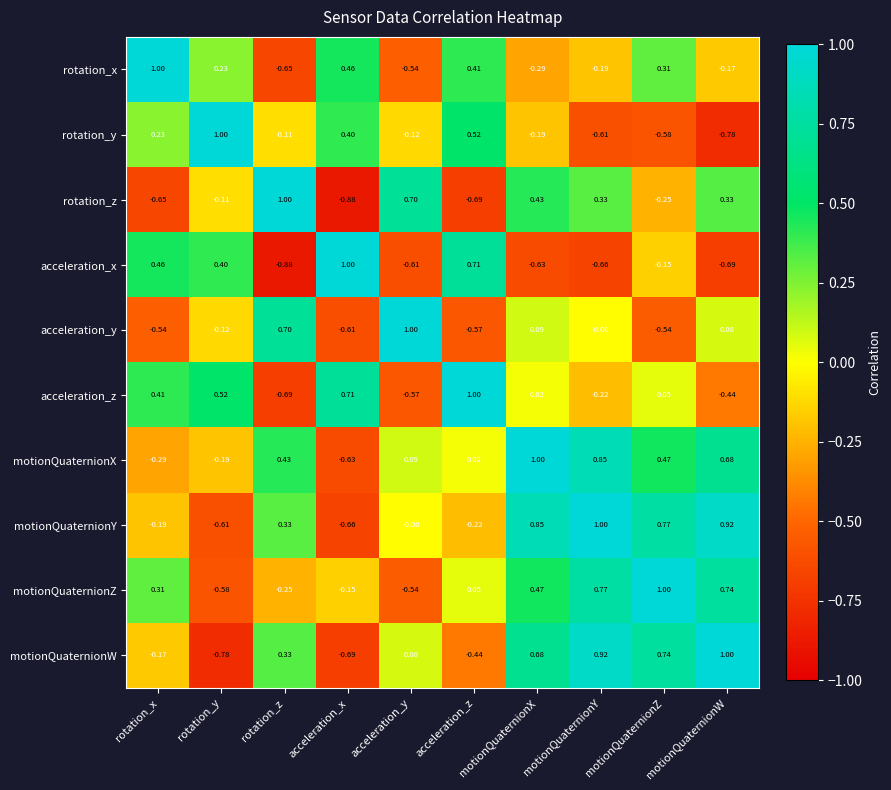

Where is rotation_z nearest to the value 0?

rotation_y